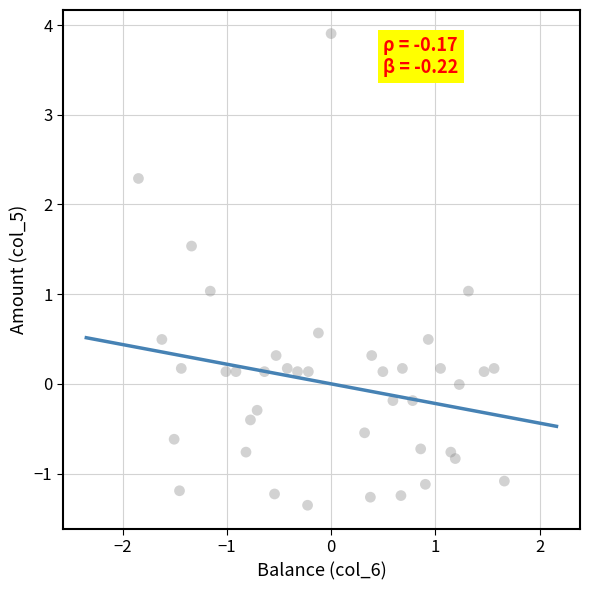

What is the range of Y values (max minus min)?

5.3